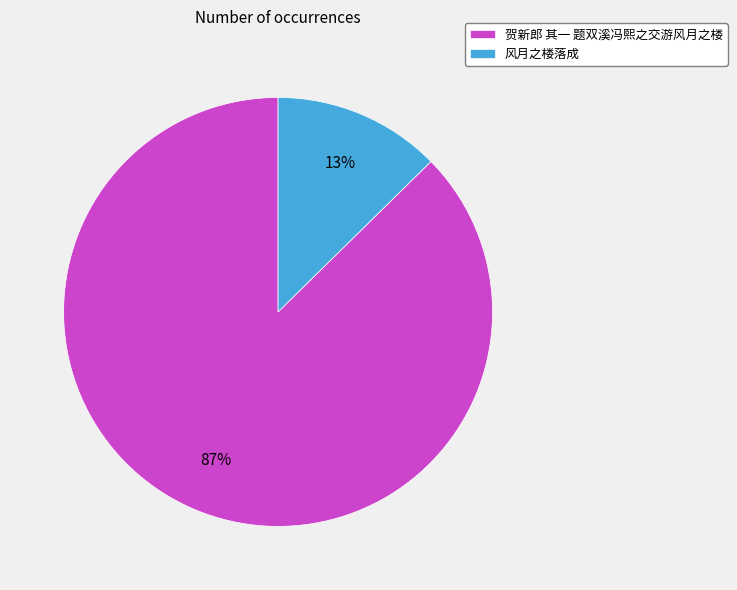

Rank the categories by value from lowest to highest.

风月之楼落成, 贺新郎 其一 题双溪冯熙之交游风月之楼